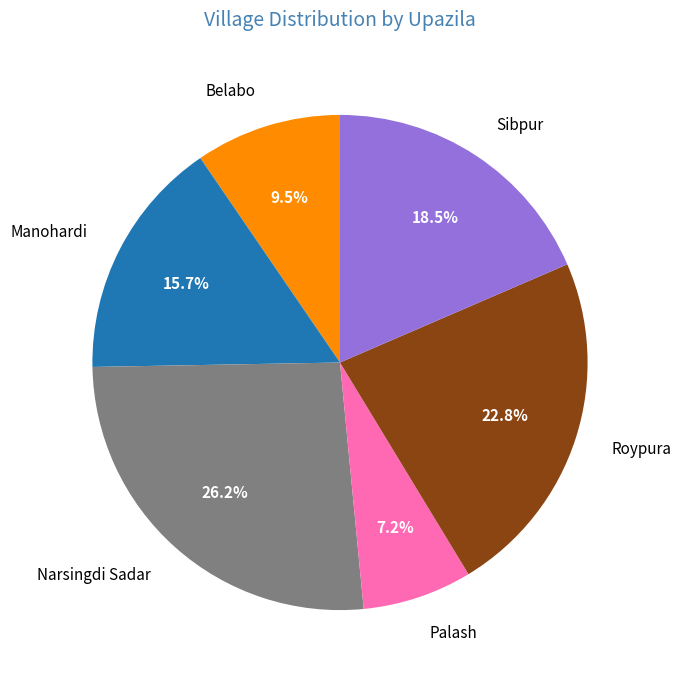

What is the ratio of the value at Palash to the value at Narsingdi Sadar?

0.3